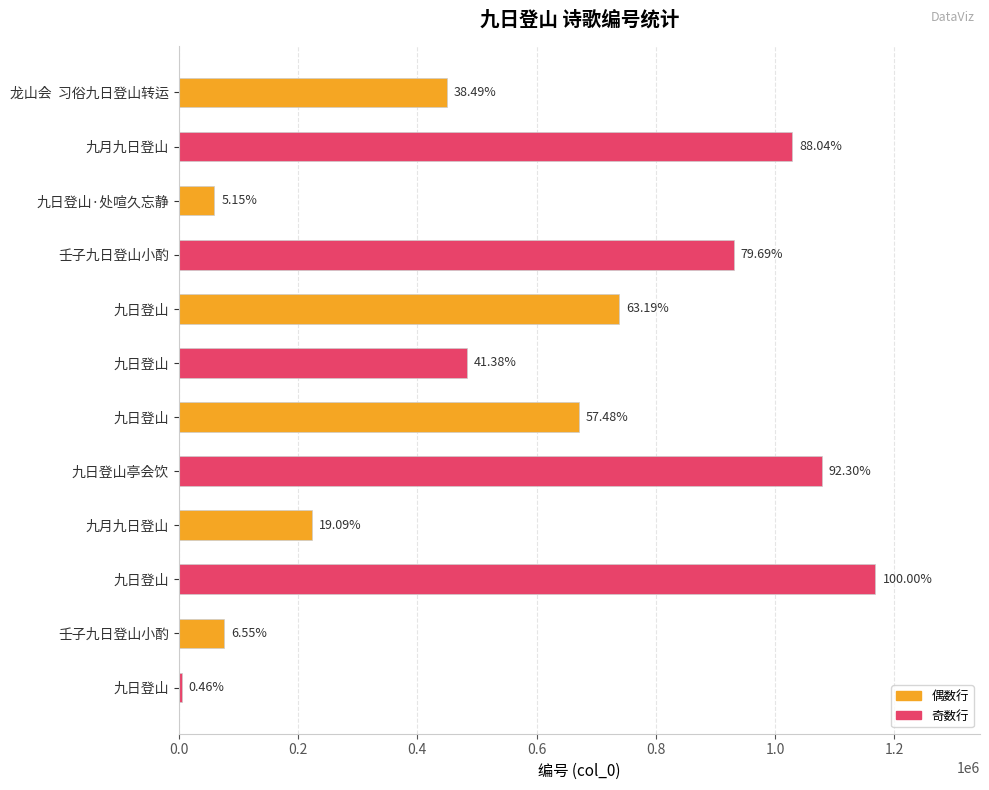

What is the maximum value shown in the chart?

1168101